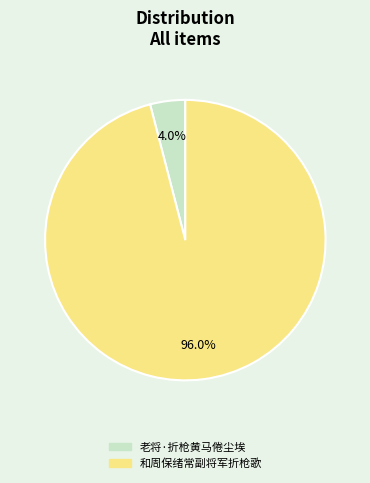

Combined, what portion of the pie is 老将·折枪黄马倦尘埃 and 和周保绪常副将军折枪歌?

100.0%